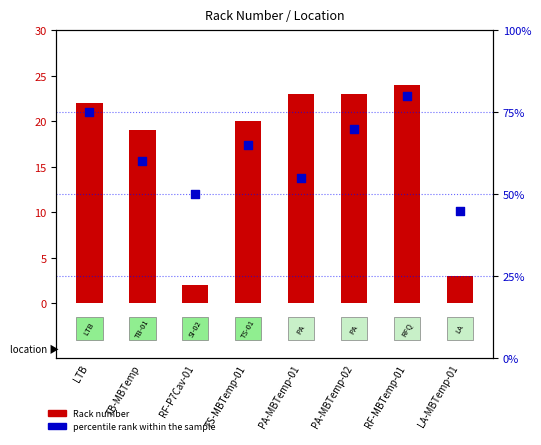

At which category is the sum across all series the highest?

RF-MBTemp-01